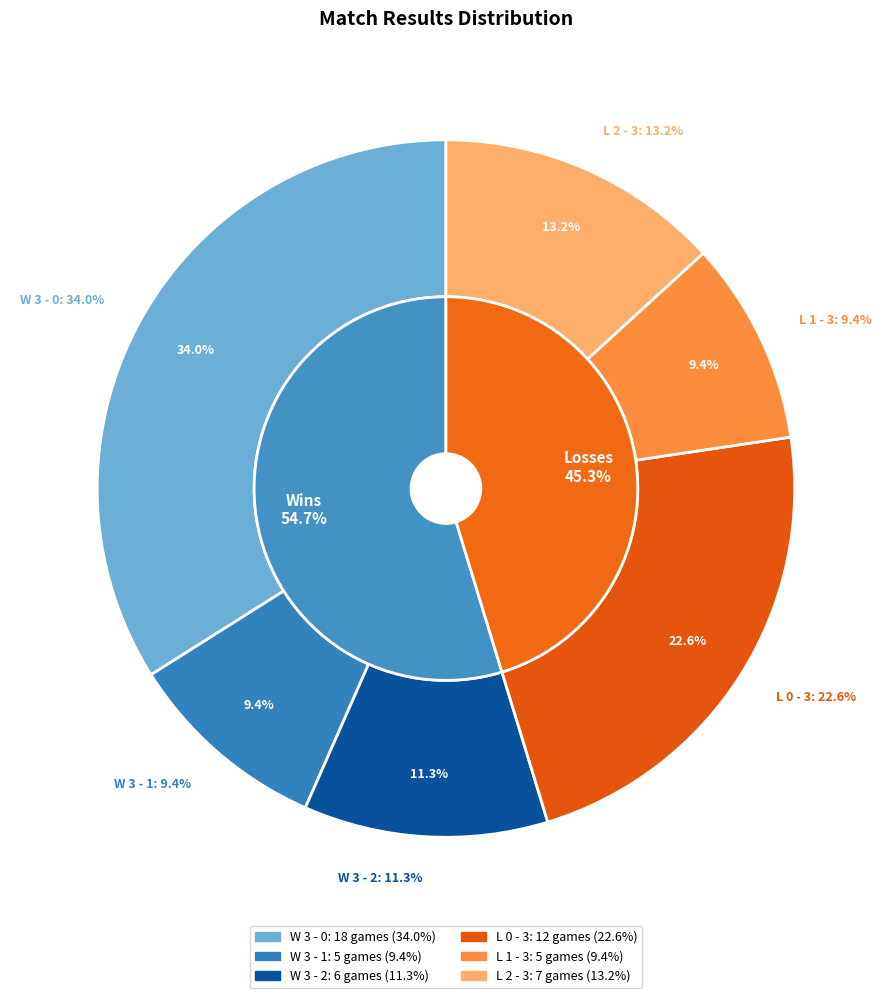

What is the largest slice in the pie chart?

W 3 - 0